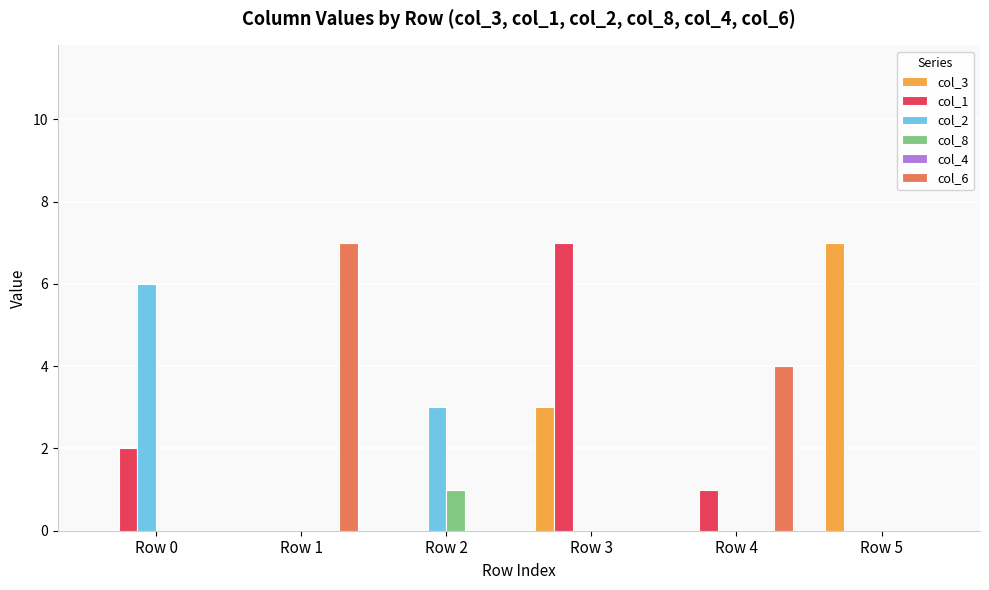

What is the greatest value displayed?

7